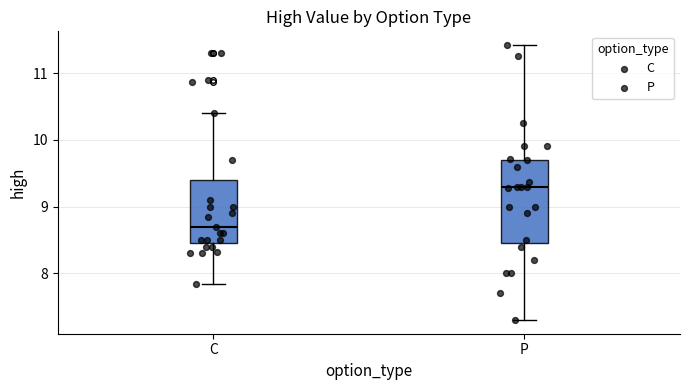

Reading left to right, transcribe this box plot: for each box, give where its median line is, the range the box spans, and where its two whiskers end, as read against the y-axis. The values are not printed on the chart, so give them approximately, as read against the axis.

C: median 8.7, box 8.5 to 9.4, whiskers 7.8 to 10.4
P: median 9.3, box 8.5 to 9.7, whiskers 7.3 to 11.4